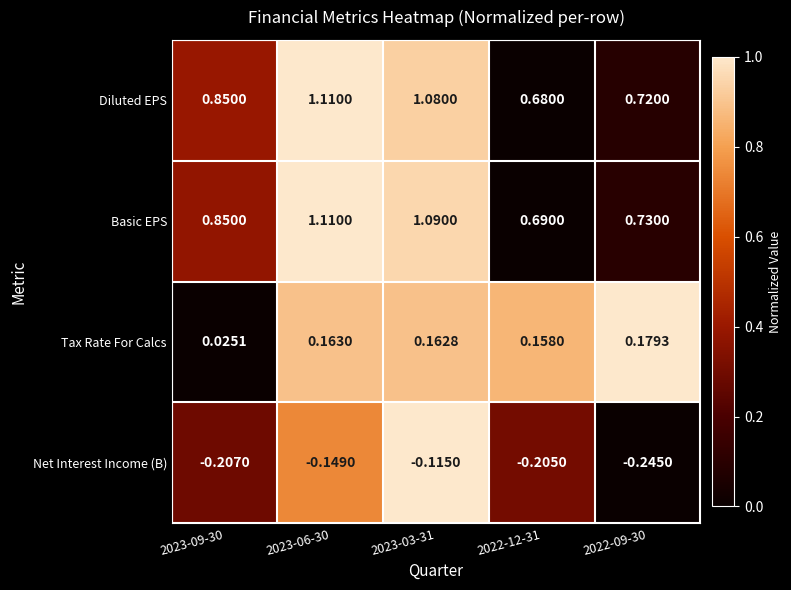

Which series has the widest spread of values?

Diluted EPS